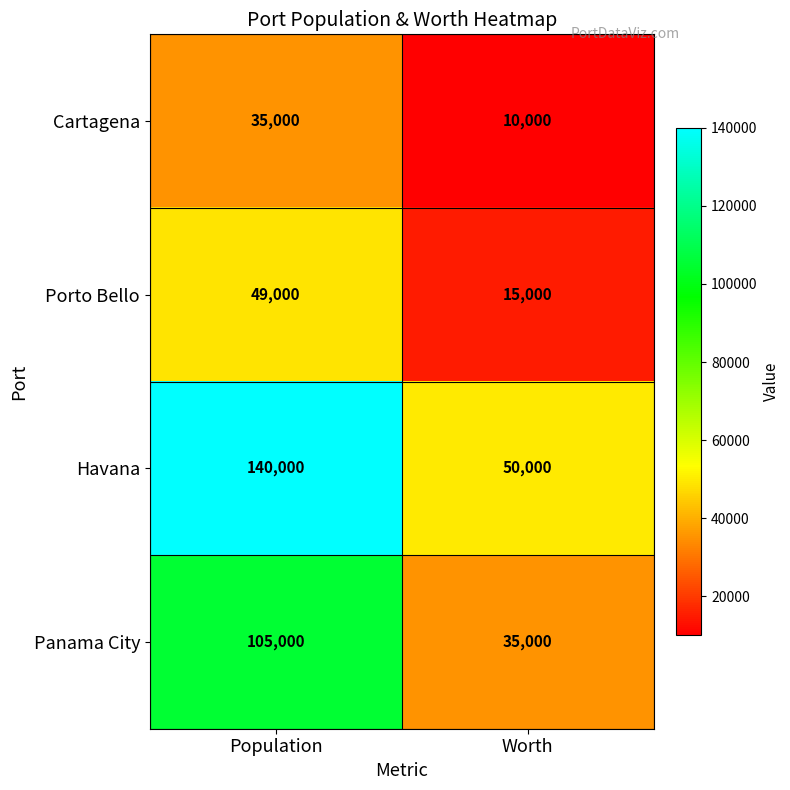

Reading left to right, extract all data points from this chart.

Cartagena: 35000	10000
Porto Bello: 49000	15000
Havana: 140000	50000
Panama City: 105000	35000